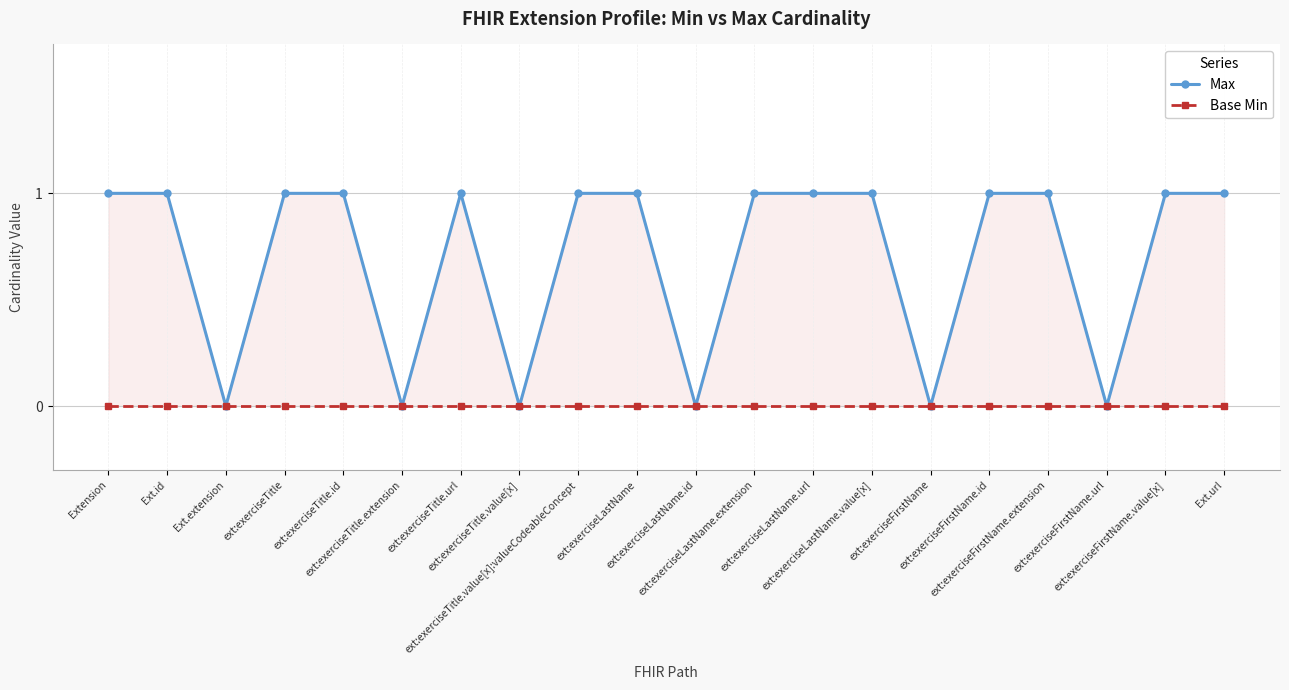

Does the chart have visible grid lines?

Yes